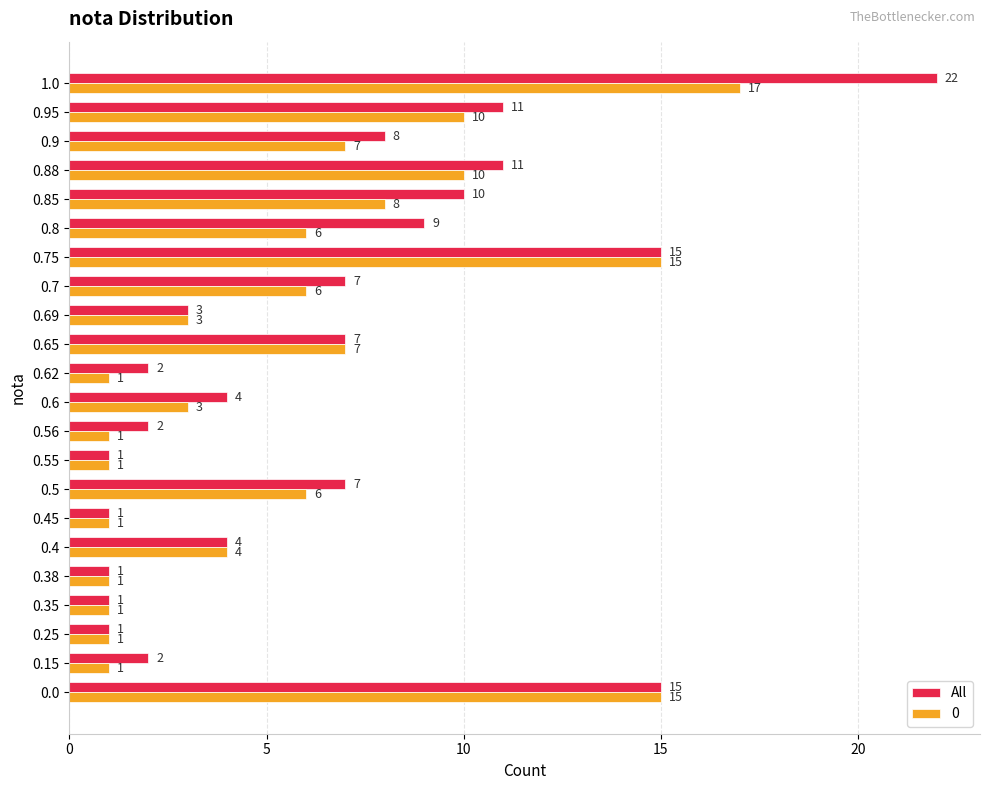

How many data points does each series have?

22